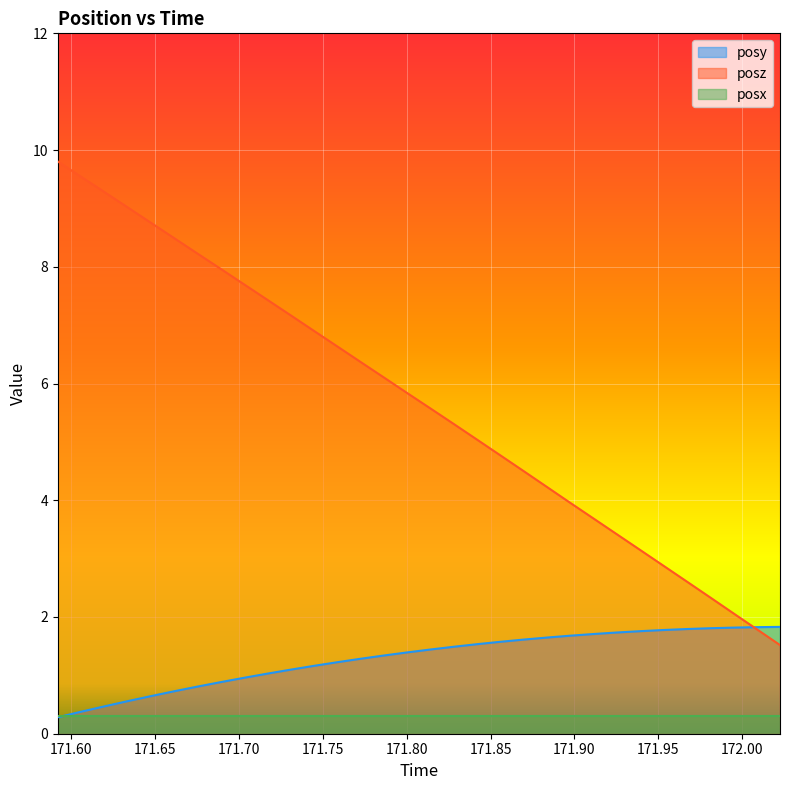

Which series has the largest total across all categories?

posz